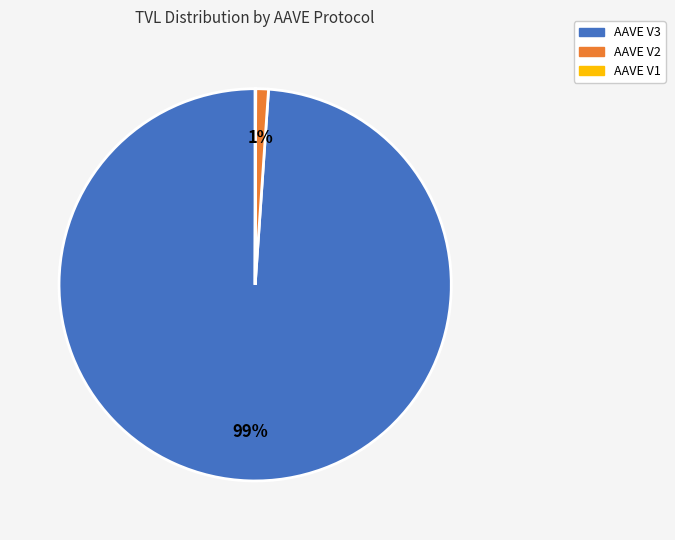

Which has a higher value, AAVE V3 or AAVE V2?

AAVE V3